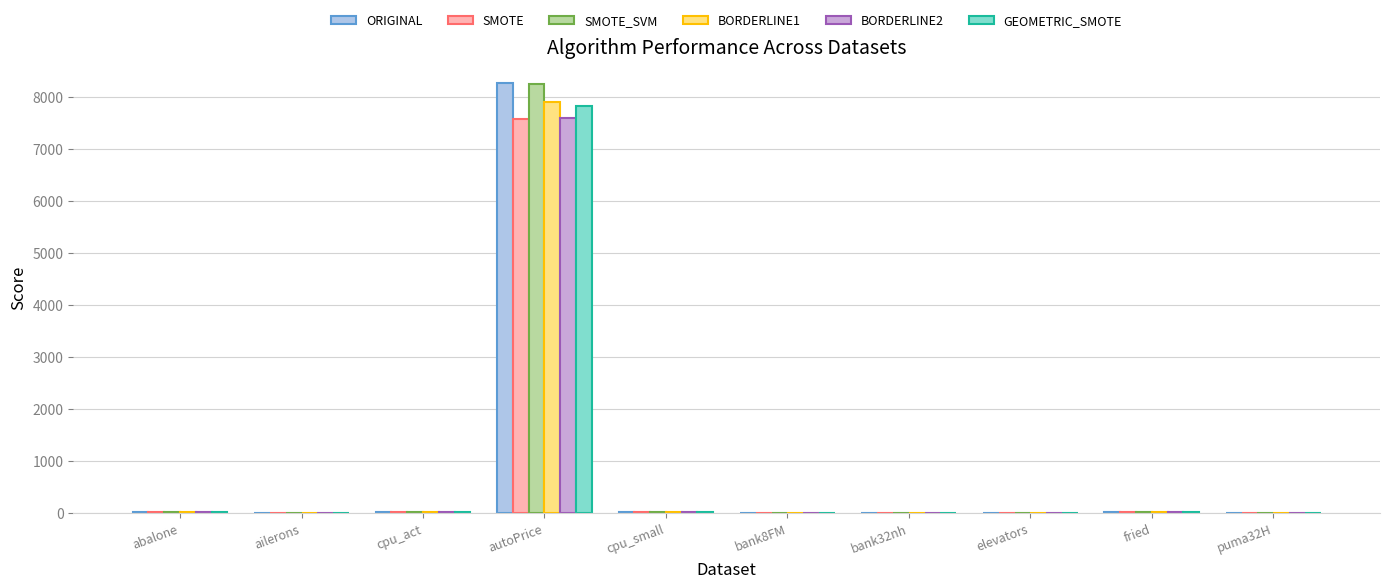

What is the average value of the GEOMETRIC_SMOTE series?

789.0